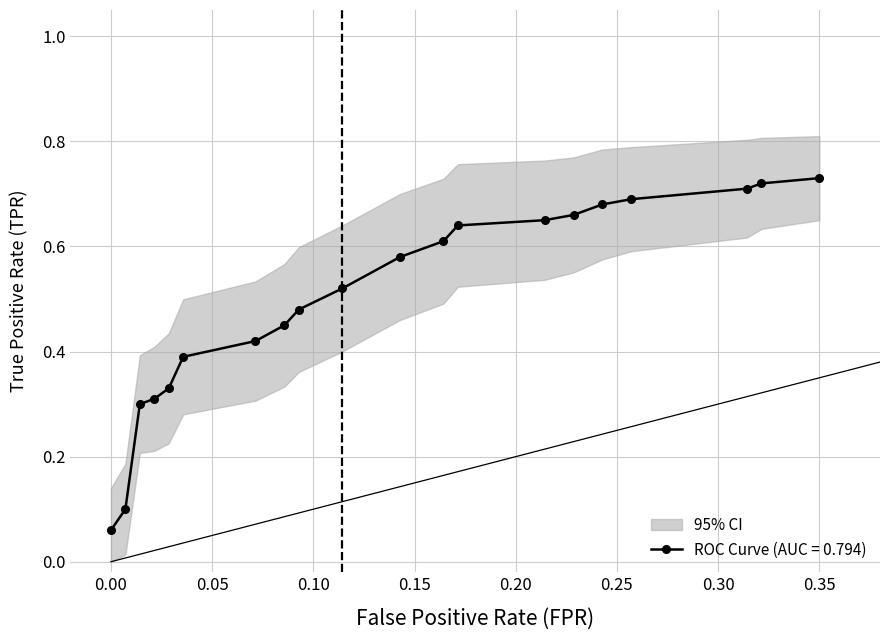

True or false: roc_auc and tpr cross at least once.

False